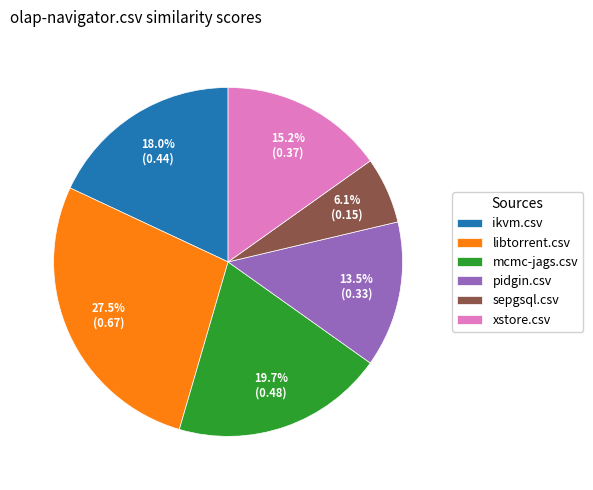

Count the number of slices in the pie.

6